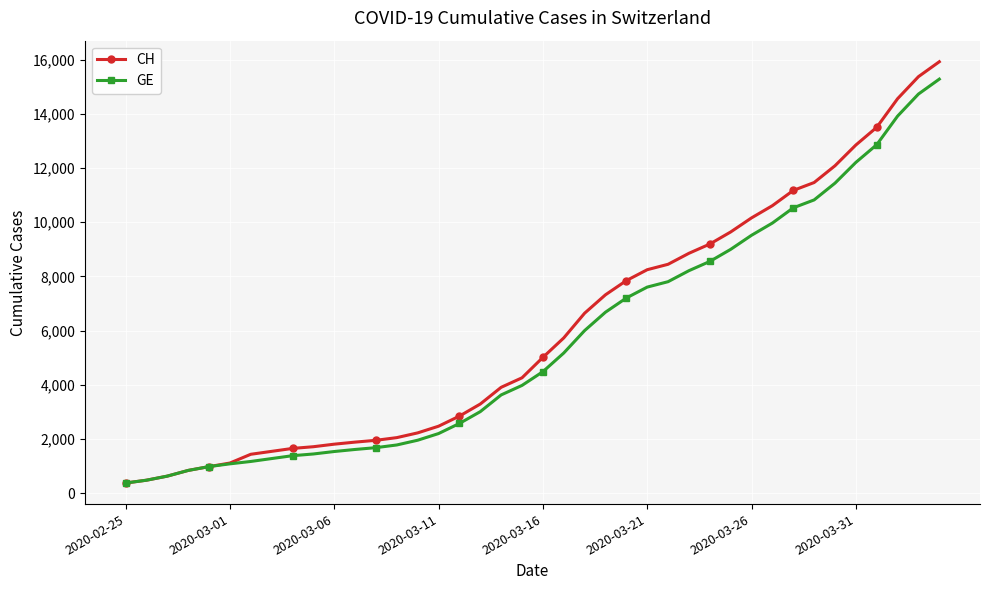

What is the value of the CH point at the 4th from the left?

840